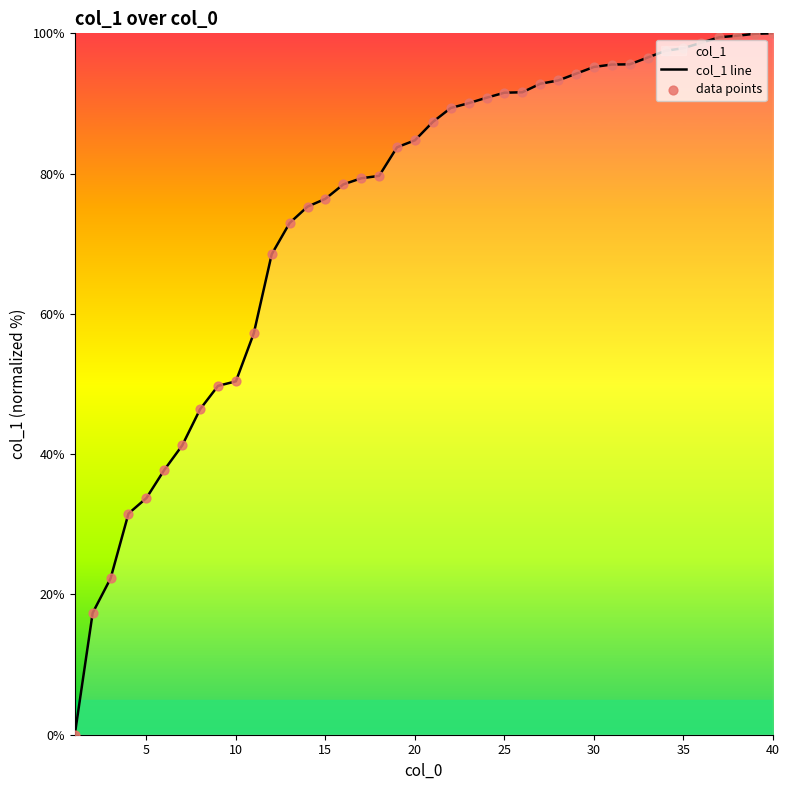

What value does the data have at 5?

33.7